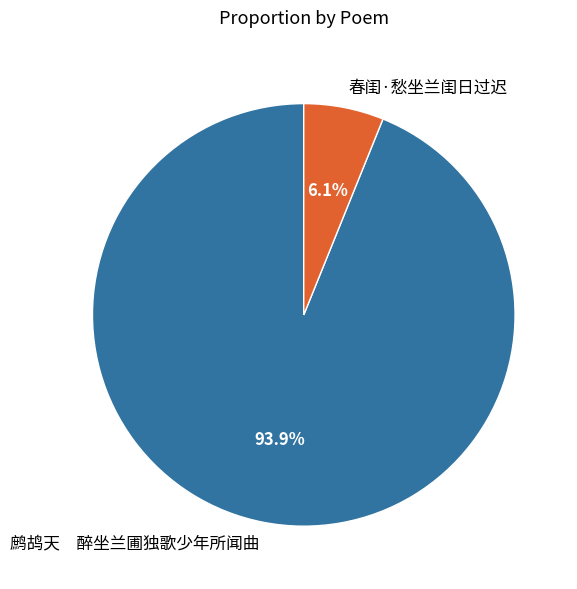

To the nearest percent, what portion does 春闺·愁坐兰闺日过迟 represent?

6%